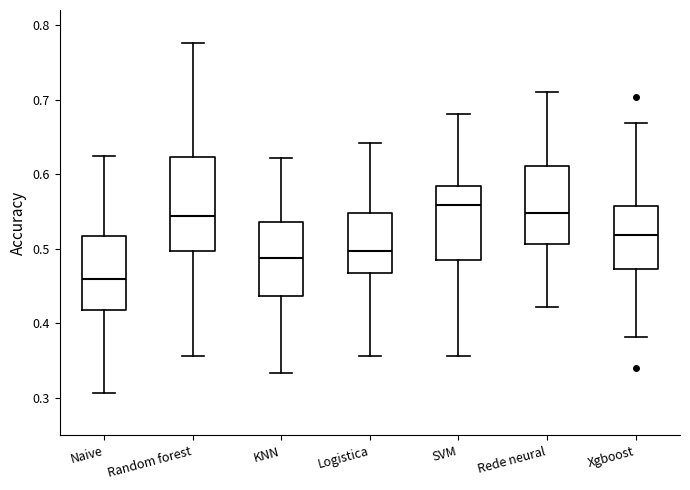

Which box's median line is the lowest?

Naive